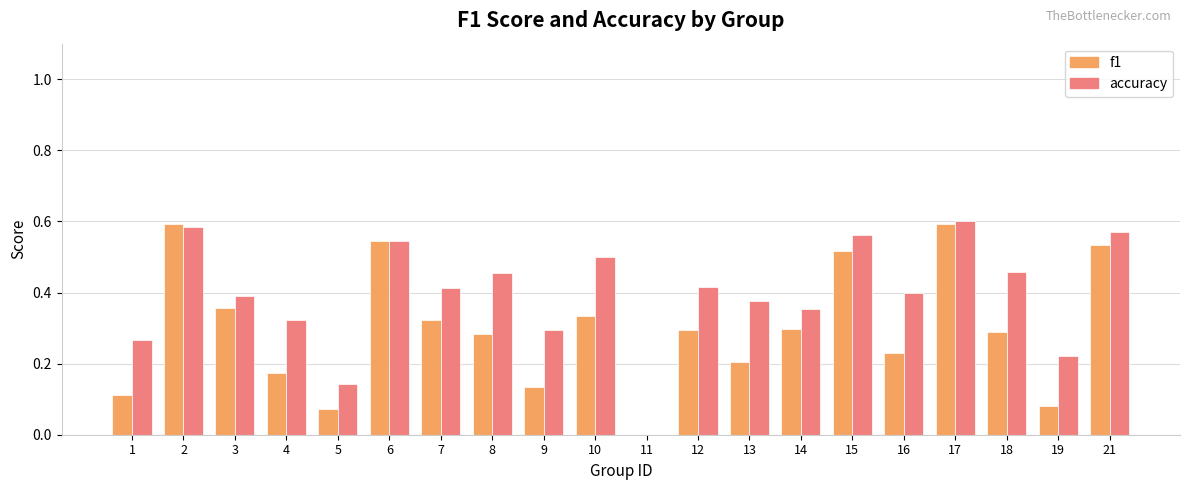

What is the sum of all f1 values?

6.0